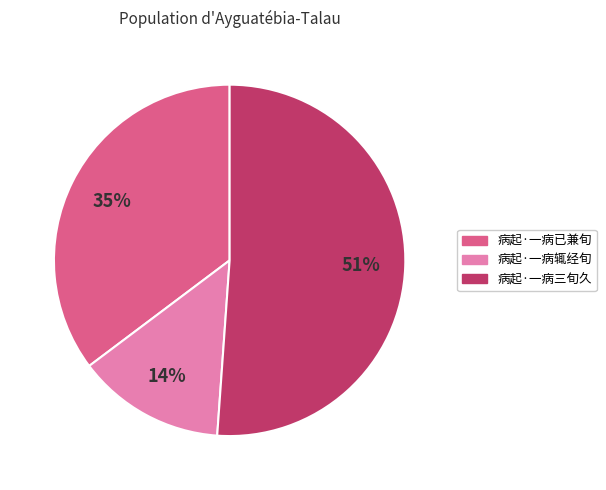

Between 病起·一病已兼旬 and 病起·一病辄经旬, which is larger?

病起·一病已兼旬